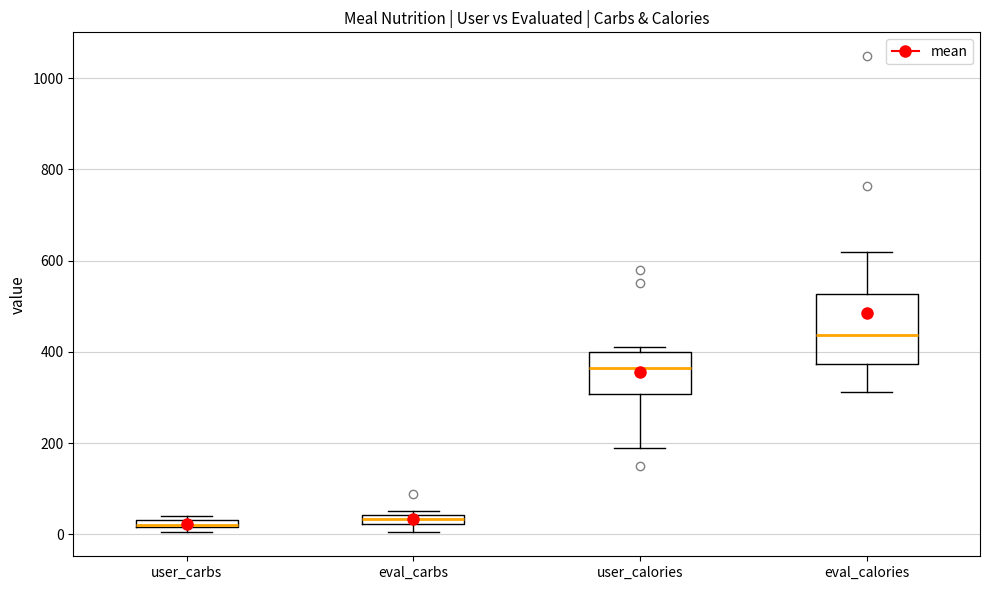

Where is the lower edge of the box for user_carbs on the y-axis? The values are not printed on the chart, so give them approximately, as read against the axis.

20